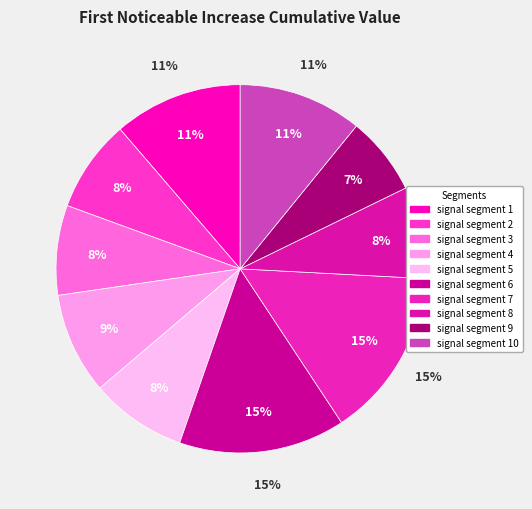

To the nearest percent, what portion does signal segment 5 represent?

8%